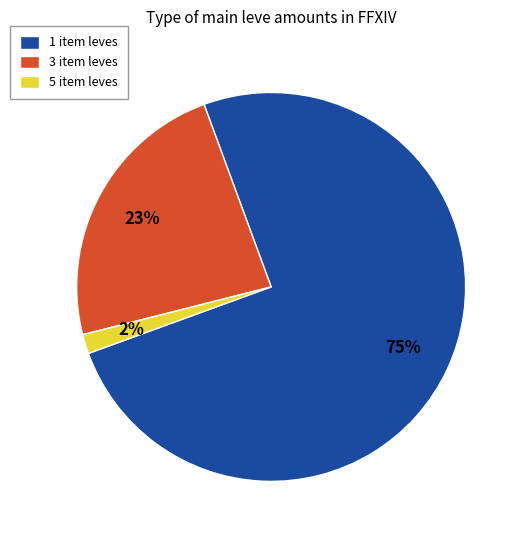

Is it true that 5 item leves is 2% of the pie?

True